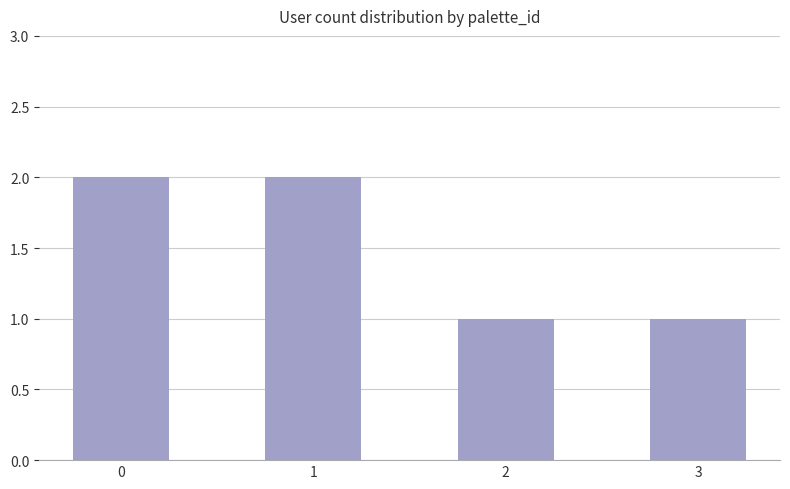

The chart shows a value of 2 at 1. True or false?

True